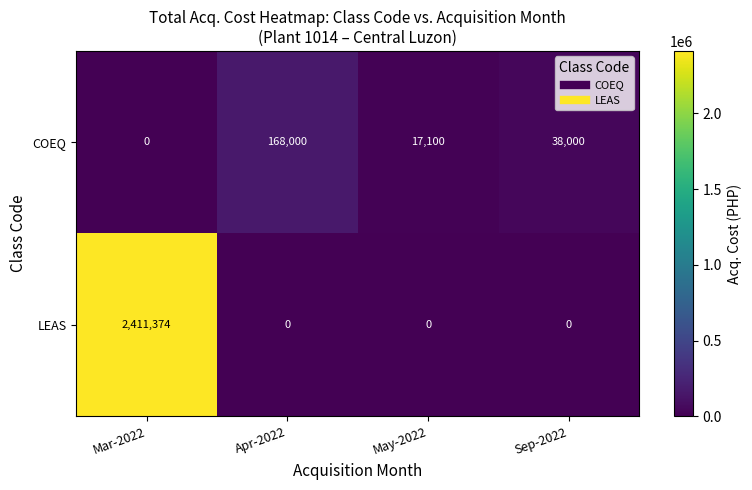

What is the sum of all LEAS values?

2411374